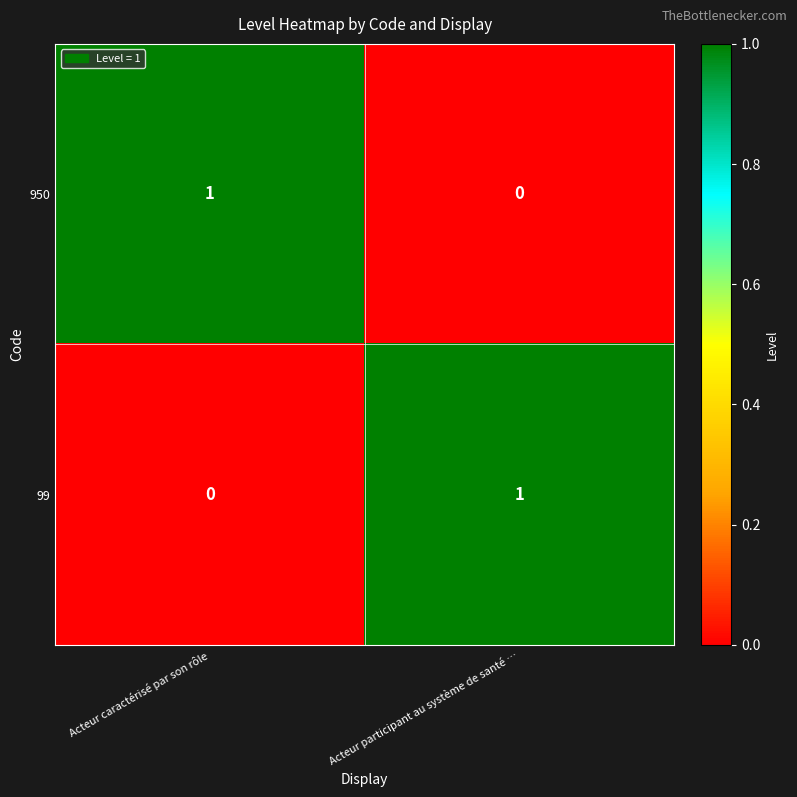

How many categories are shown in the chart?

2